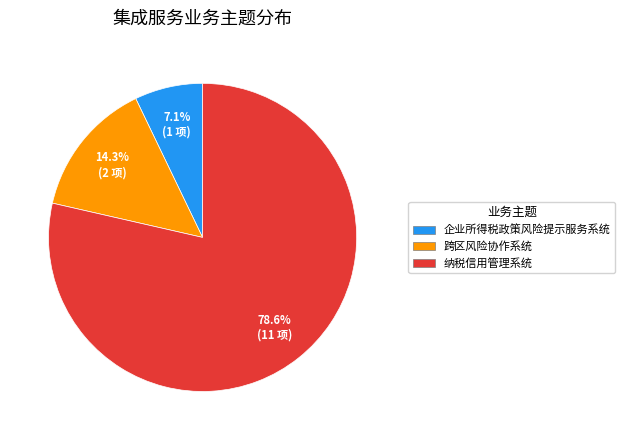

To the nearest percent, what is the average slice percentage?

33%